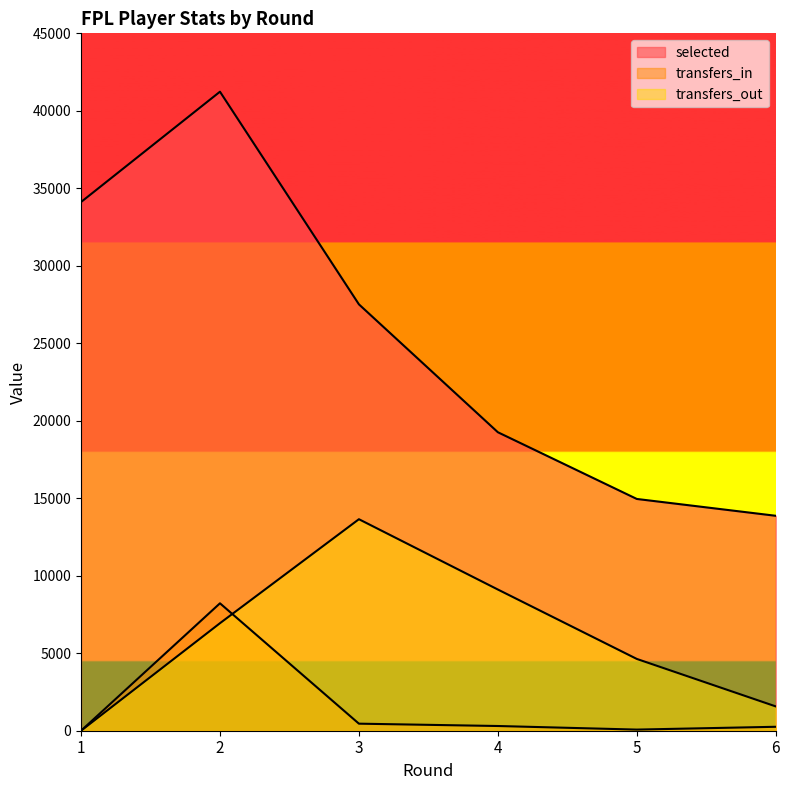

Reading left to right, transcribe all the data shown in this chart.

selected: 34113	41233	27513	19260	14955	13869
transfers_in: 0	8222	455	304	73	254
transfers_out: 0	6938	13648	9111	4632	1569